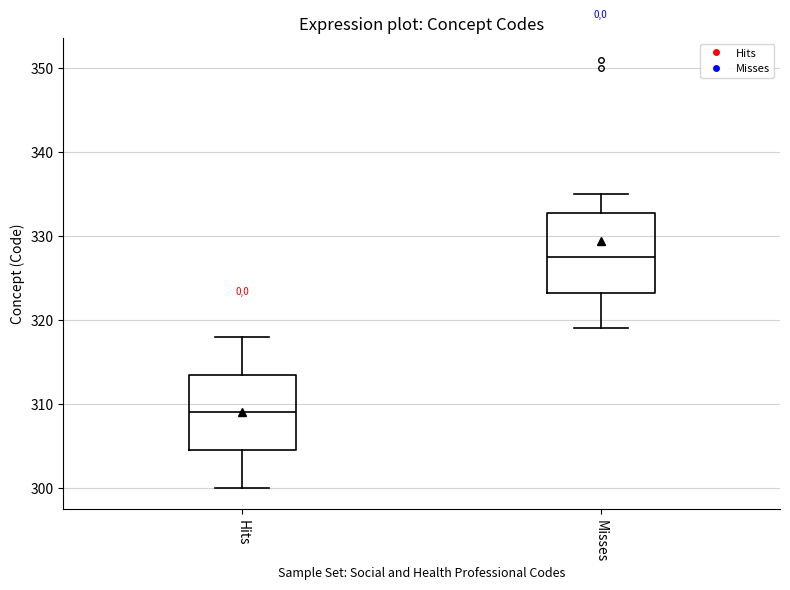

Reading left to right, read every box against the y-axis: the position of its median line, the range the box covers, and the ends of its whiskers. The values are not printed on the chart, so give them approximately, as read against the axis.

Hits: median 309, box 305 to 314, whiskers 300 to 318
Misses: median 328, box 323 to 333, whiskers 319 to 335